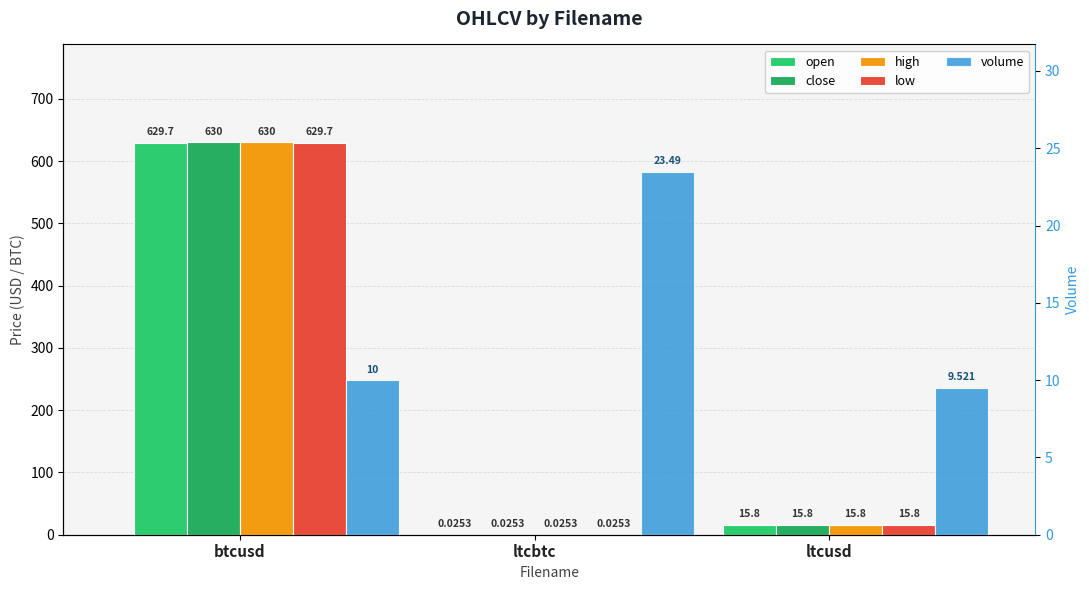

Reading left to right, transcribe all the data shown in this chart.

open: 629.7	0.0	15.8
close: 630.0	0.0	15.8
high: 630.0	0.0	15.8
low: 629.7	0.0	15.8
volume: 10.0	23.5	9.5